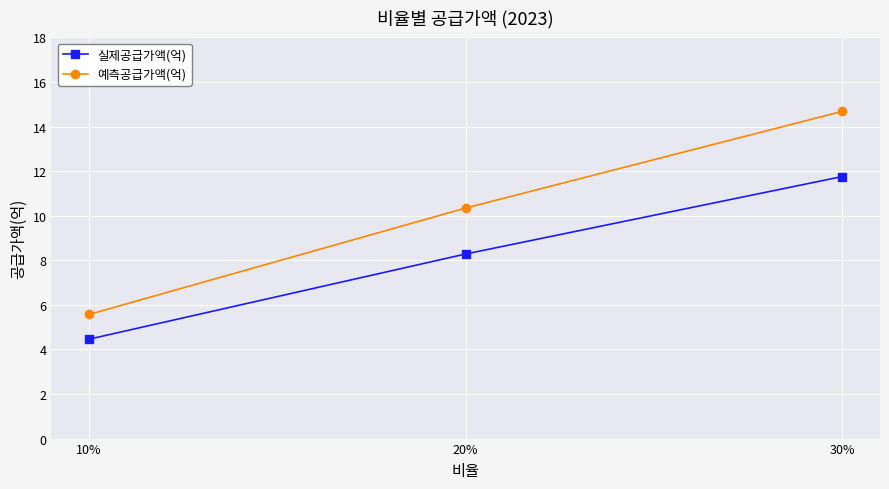

What is the average value of the 실제공급가액(억) series?

8.2